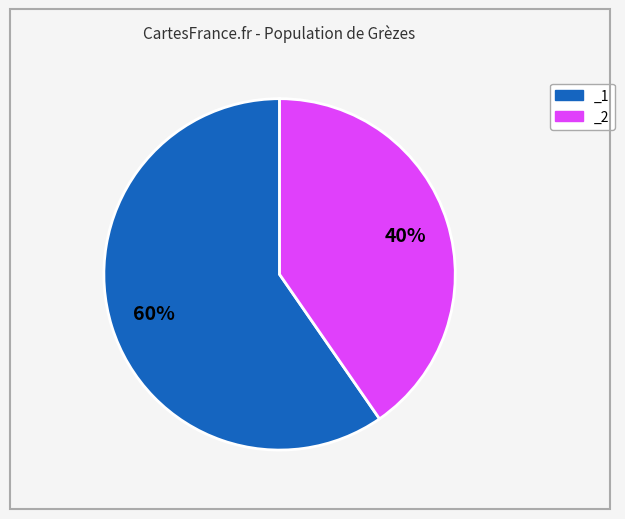

What is the smallest slice in the pie chart?

_2